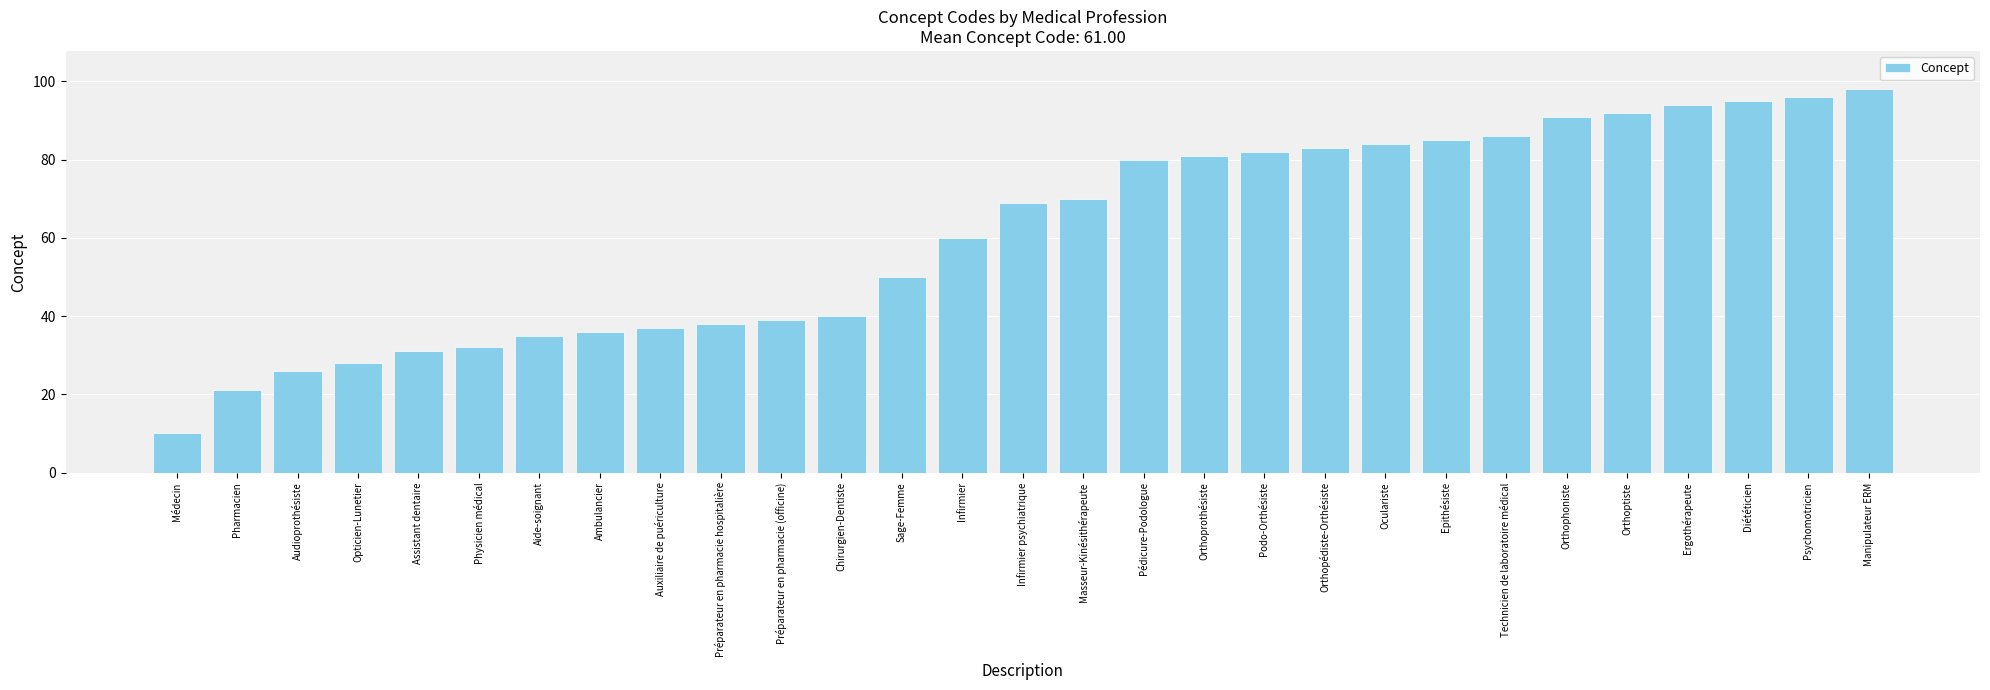

List the labels in order of value, largest first.

Manipulateur ERM, Psychomotricien, Diététicien, Ergothérapeute, Orthoptiste, Orthophoniste, Technicien de laboratoire médical, Epithésiste, Oculariste, Orthopédiste-Orthésiste, Podo-Orthésiste, Orthoprothésiste, Pédicure-Podologue, Masseur-Kinésithérapeute, Infirmier psychiatrique, Infirmier, Sage-Femme, Chirurgien-Dentiste, Préparateur en pharmacie (officine), Préparateur en pharmacie hospitalière, Auxiliaire de puériculture, Ambulancier, Aide-soignant, Physicien médical, Assistant dentaire, Opticien-Lunetier, Audioprothésiste, Pharmacien, Médecin